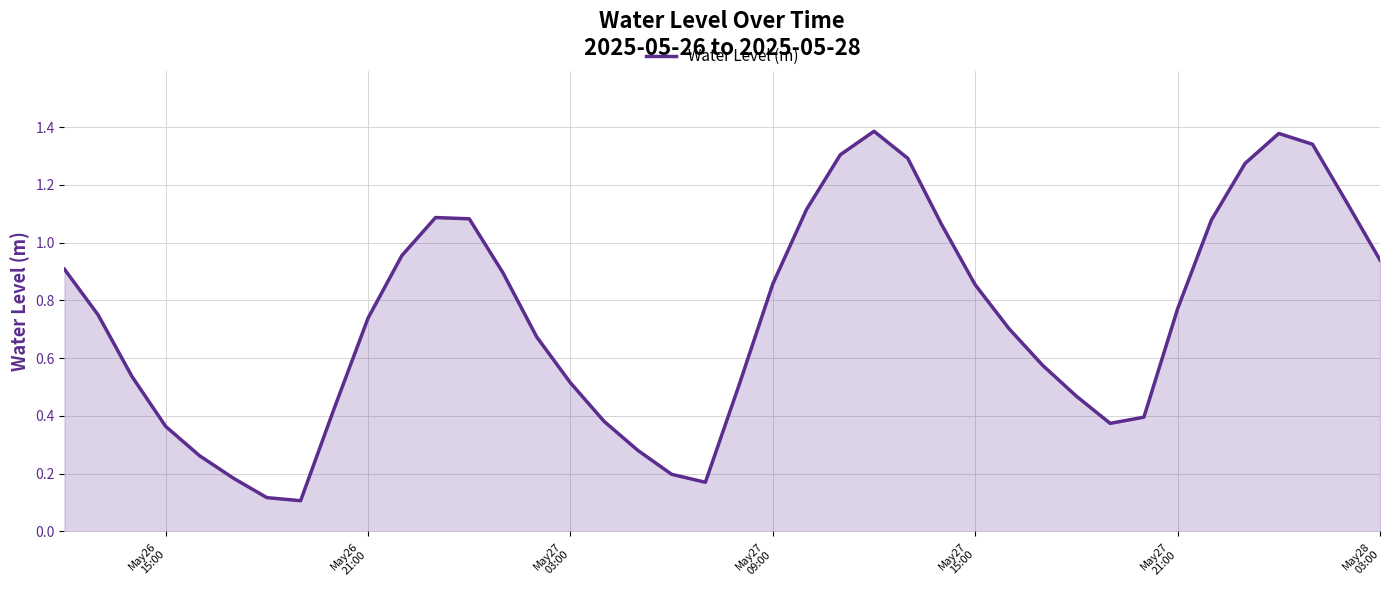

Does the chart have visible grid lines?

Yes